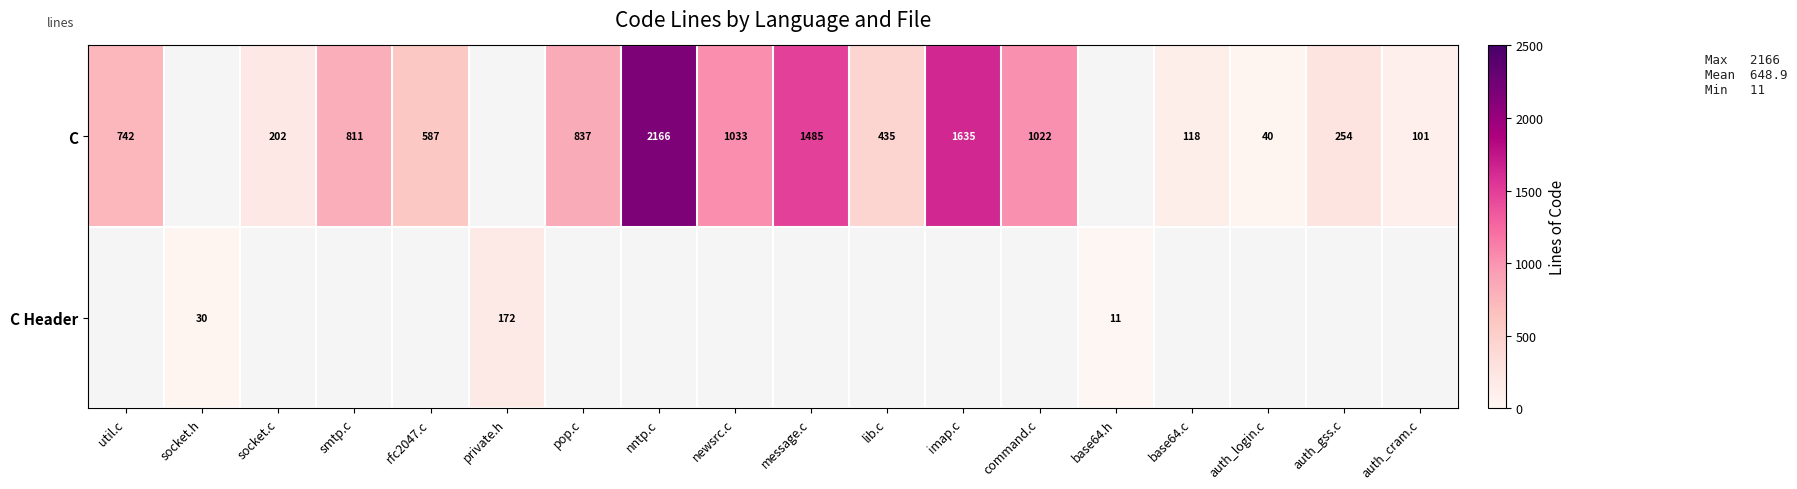

The C series shows 837 at pop.c. True or false?

True